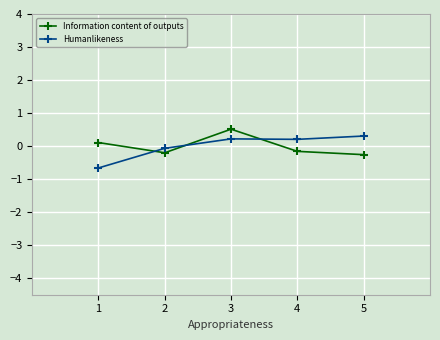

The Information content of outputs series shows -0.2 at 4. True or false?

True